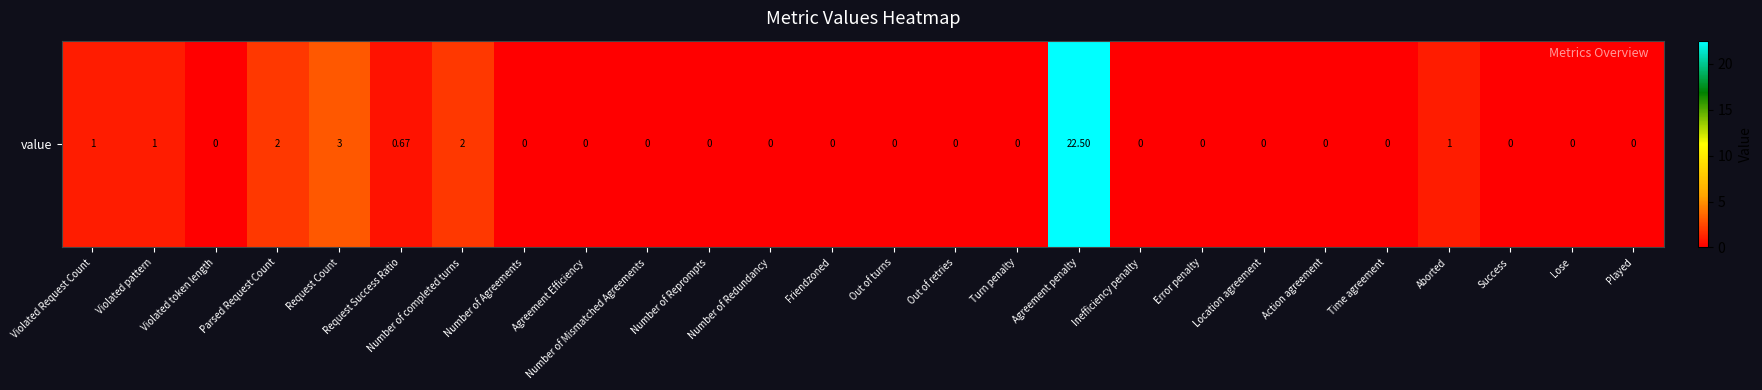

Rank the categories by value from lowest to highest.

Violated token length, Number of Agreements, Agreement Efficiency, Number of Mismatched Agreements, Number of Reprompts, Number of Redundancy, Friendzoned, Out of turns, Out of retries, Turn penalty, Inefficiency penalty, Error penalty, Location agreement, Action agreement, Time agreement, Success, Lose, Played, Request Success Ratio, Violated Request Count, Violated pattern, Aborted, Parsed Request Count, Number of completed turns, Request Count, Agreement penalty